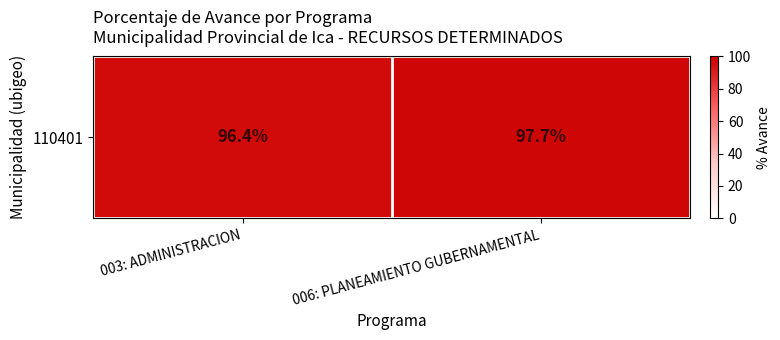

What is the sum of the values at 003: ADMINISTRACION and 006: PLANEAMIENTO GUBERNAMENTAL?

194.1